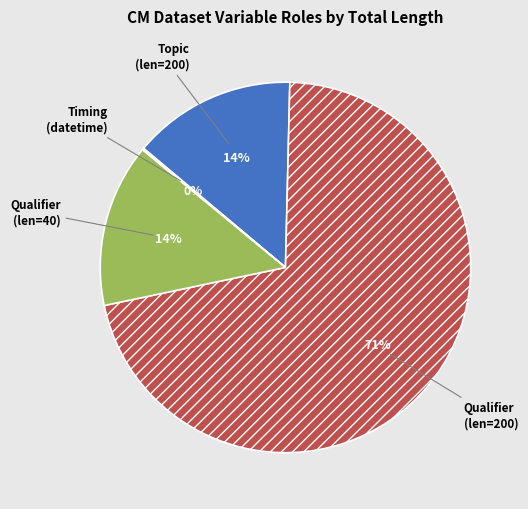

Do Topic (len=200) and Qualifier (len=40) together represent more than half of the pie?

No